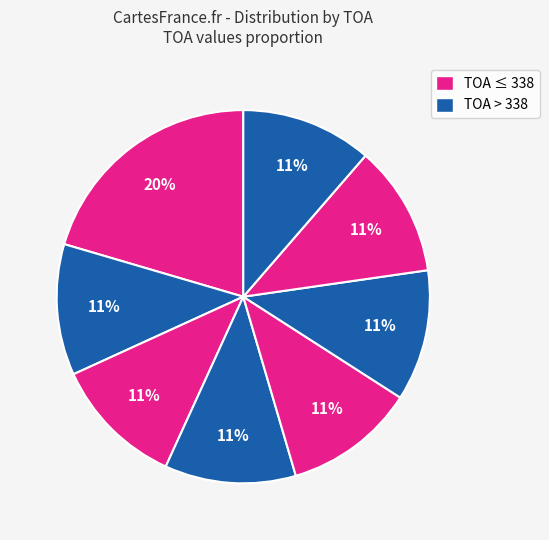

Count the number of slices in the pie.

8